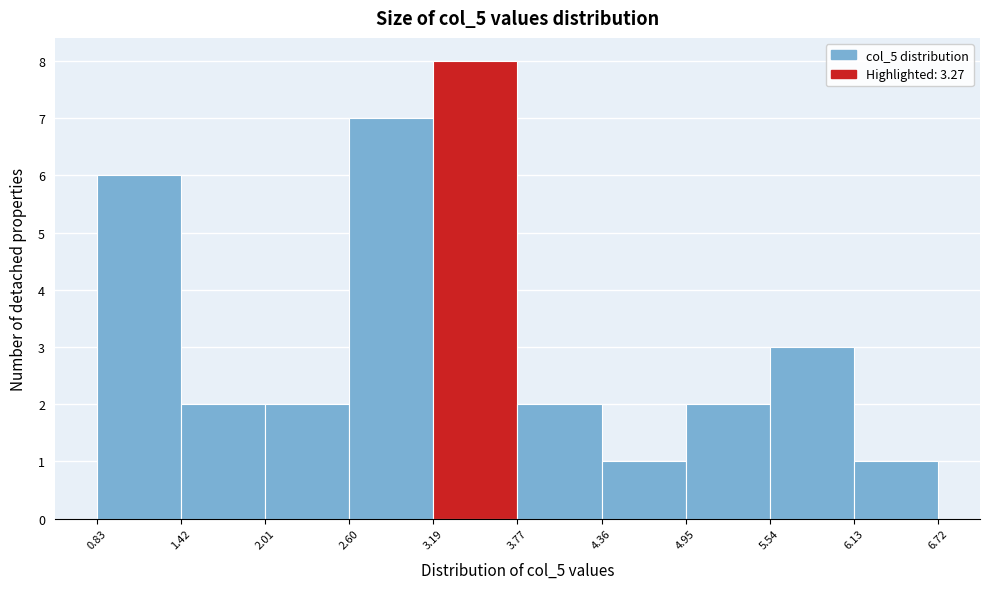

What is the height of the bar covering 2.60 to 3.19 on the x-axis? The values are not printed on the chart, so give them approximately, as read against the axis.

7